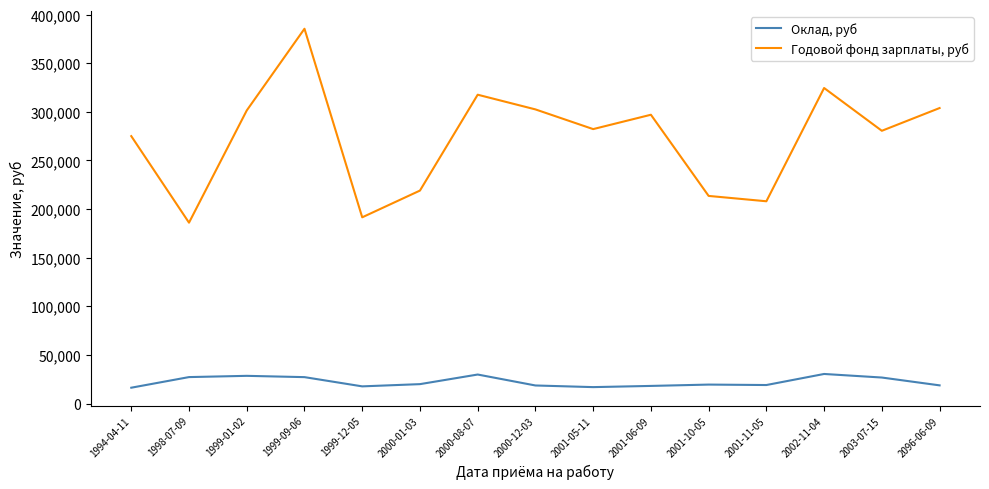

What position from the right is 2096-06-09?

1